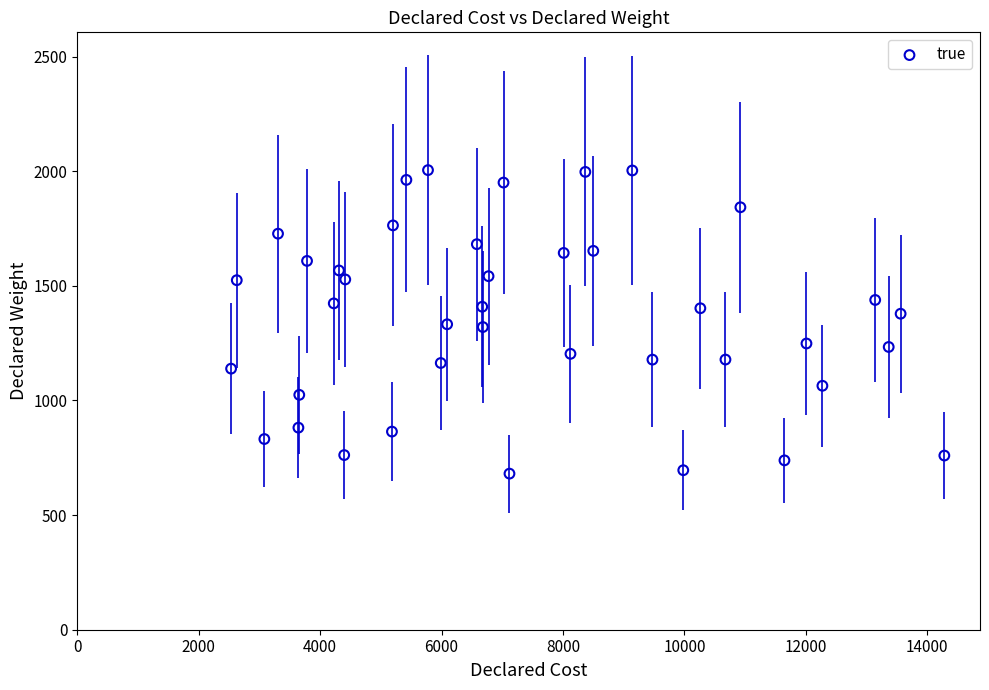

What is the range of X values (max minus min)?

11747.8